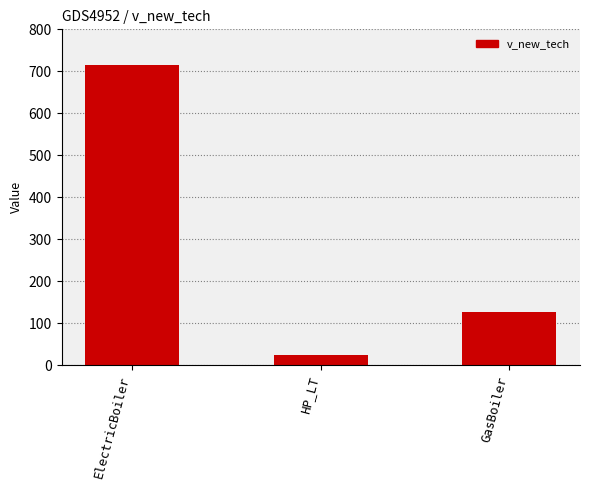

What is the difference between the maximum and minimum values?

690.1